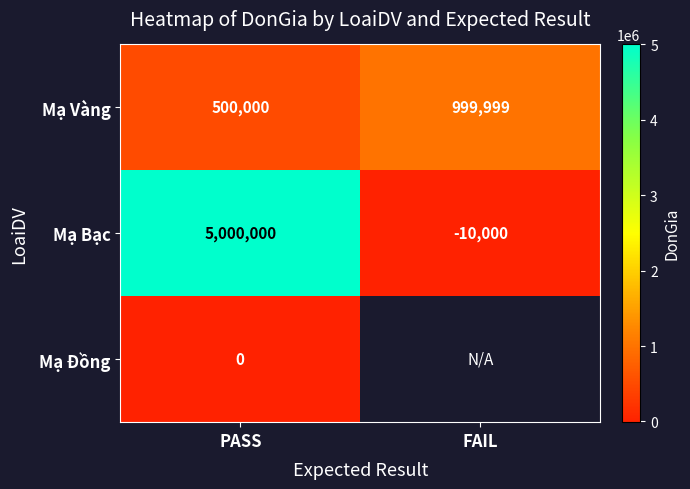

Which category has the lowest value in the Mạ Vàng series?

PASS